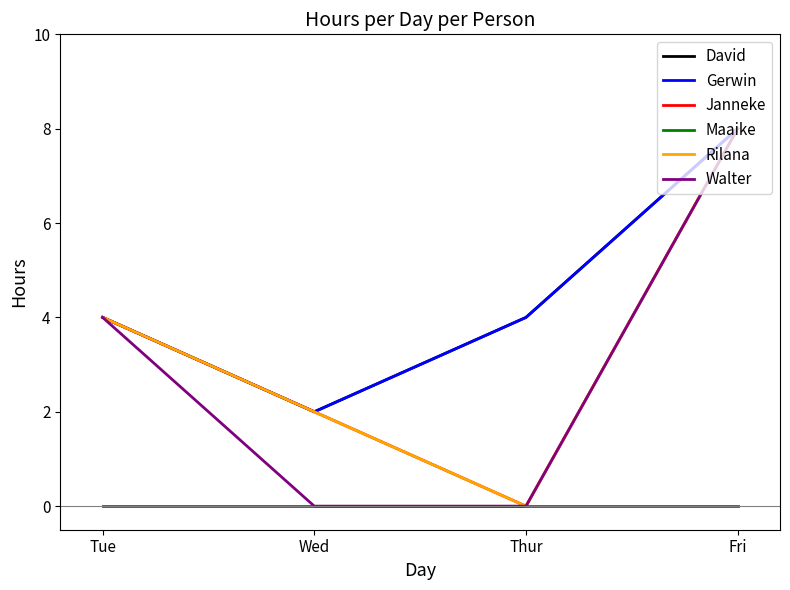

How many lines are shown in the chart?

6